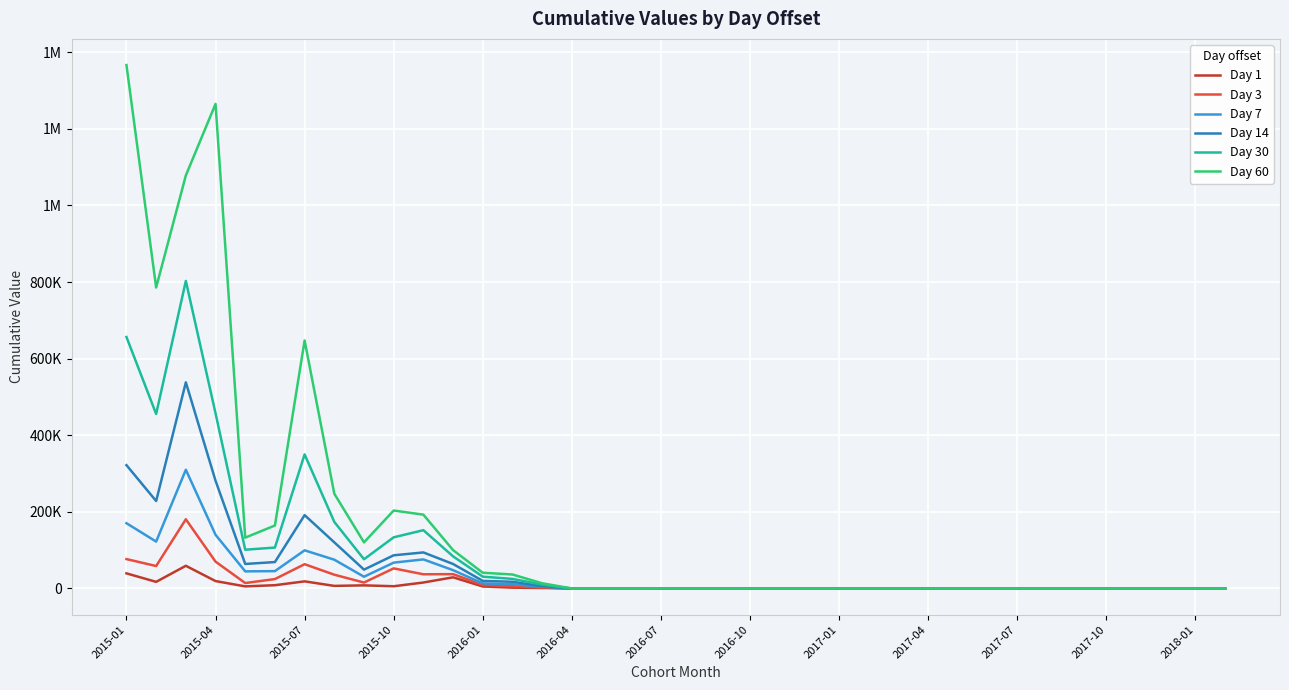

How many interior local peaks does the Day 30 series have?

5